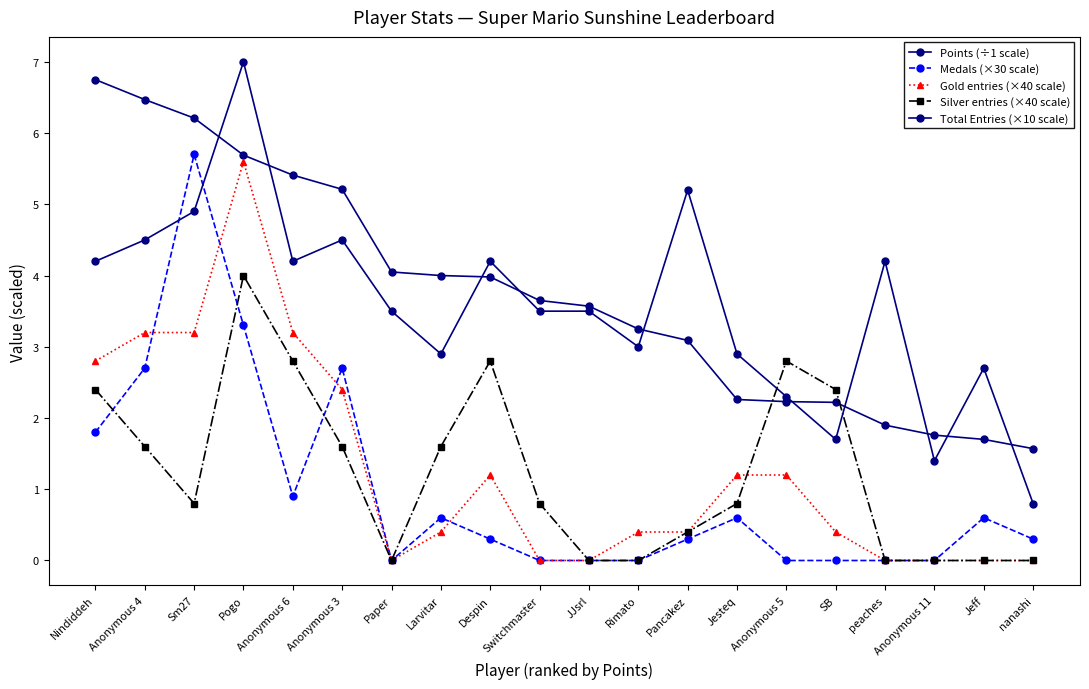

Does the chart have visible grid lines?

No